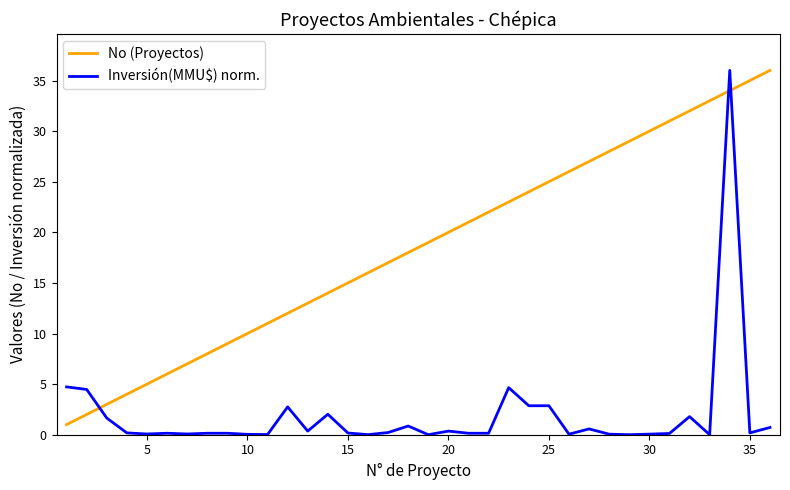

Which series has the largest total across all categories?

No (Proyectos)